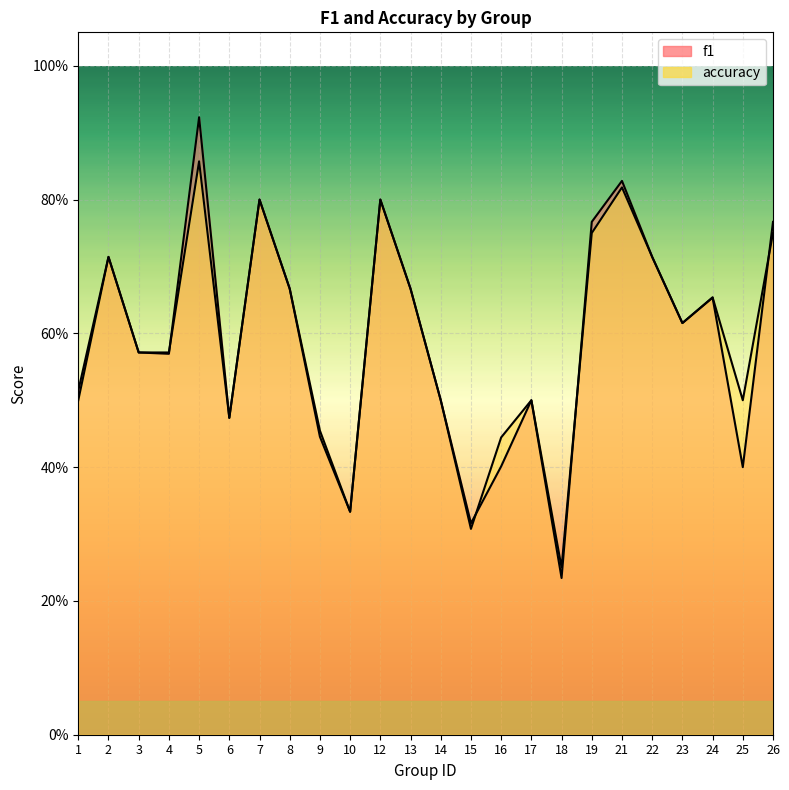

Between 1 and 5, which series saw the biggest shift?

f1